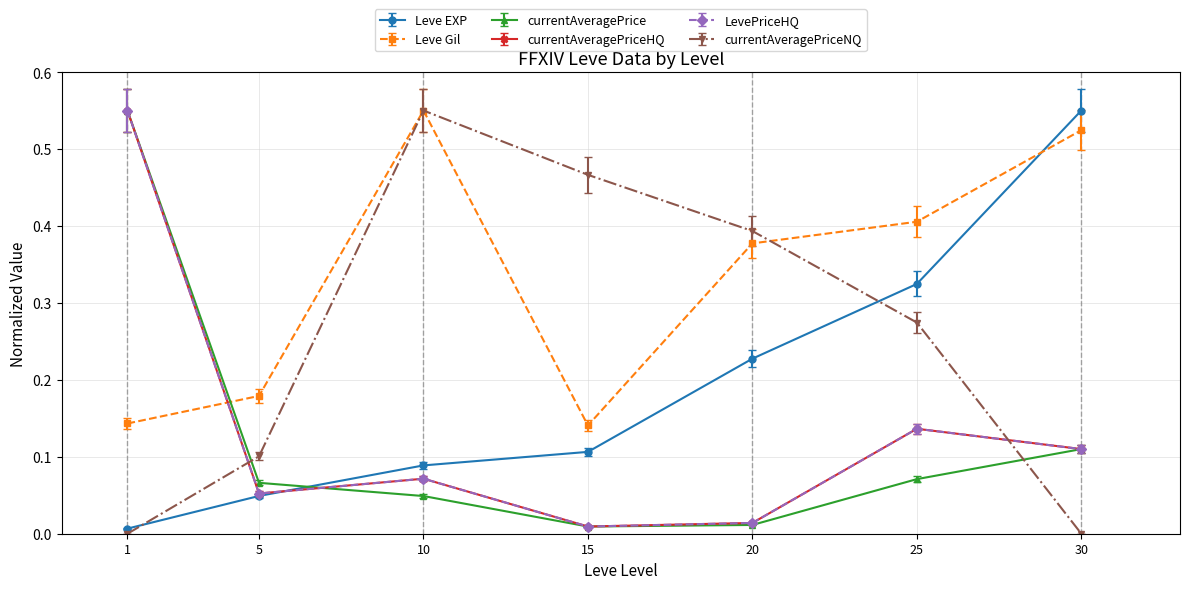

What is the difference between the maximum and minimum values in the Leve Gil series?

0.4